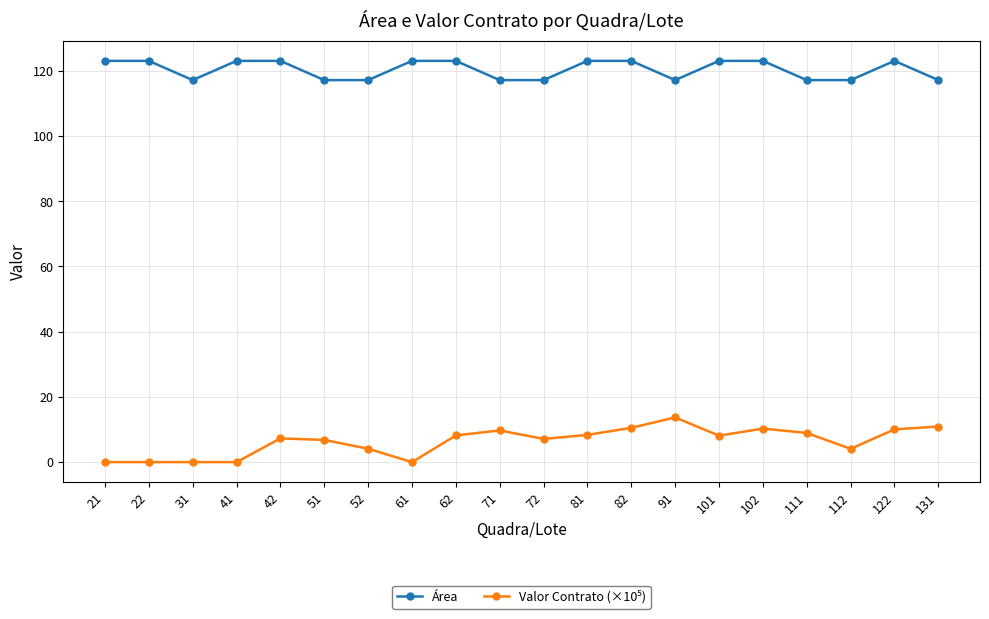

At how many categories does at least one series exceed 106?

20